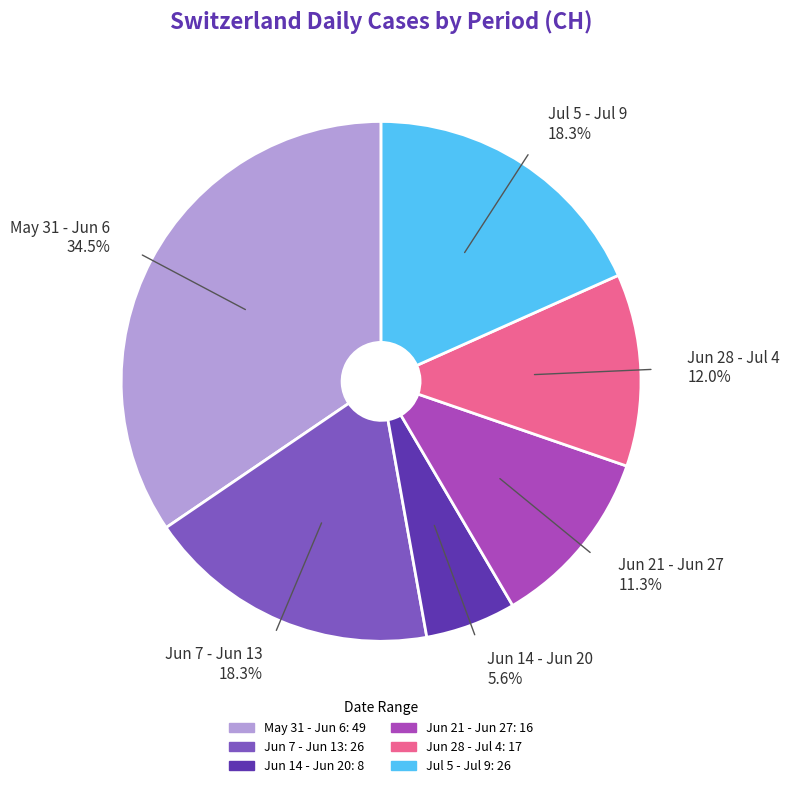

What percentage do May 31 - Jun 6 34.5% and Jun 7 - Jun 13 18.3% together represent?

52.8%